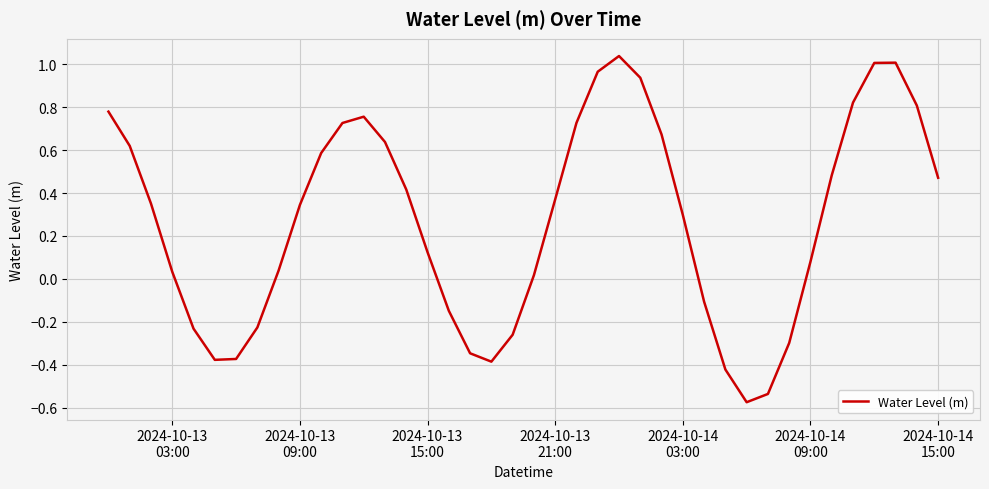

What is the difference between the maximum and minimum values?

1.6